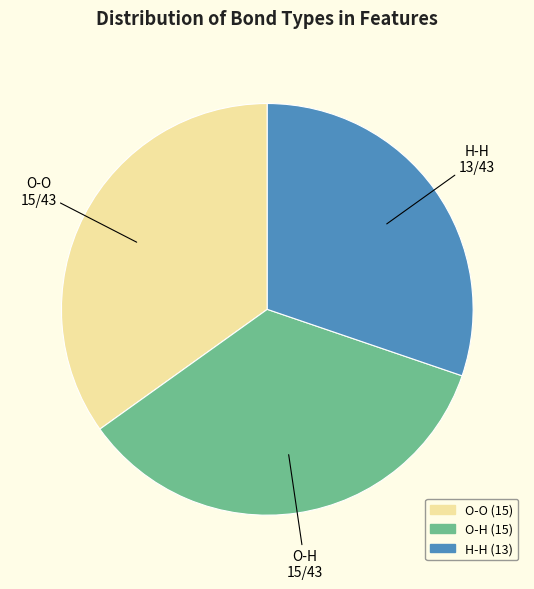

Which has a higher value, O-O or H-H?

O-O